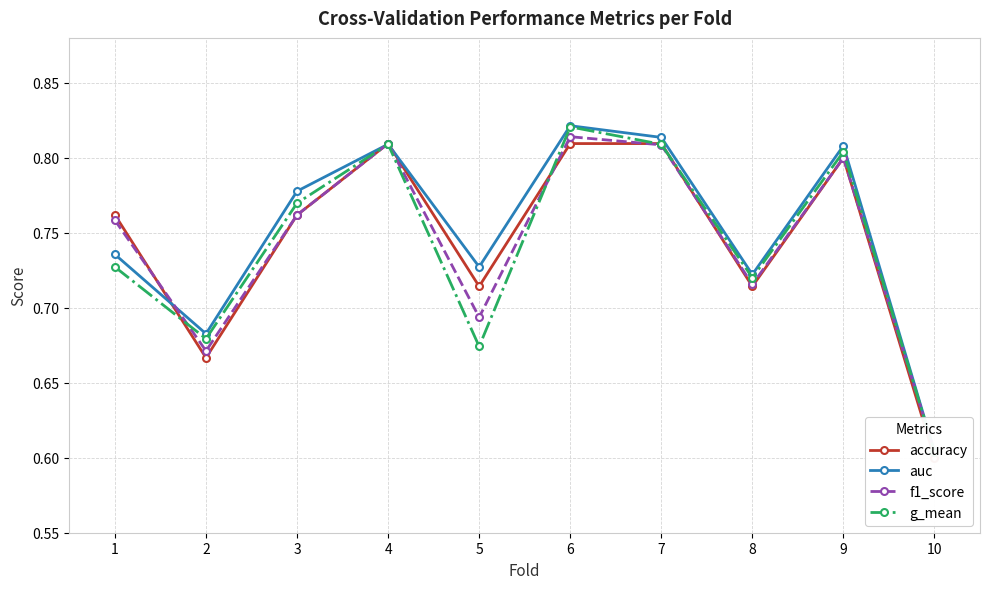

What are all the series names shown in the legend?

accuracy, auc, f1_score, g_mean